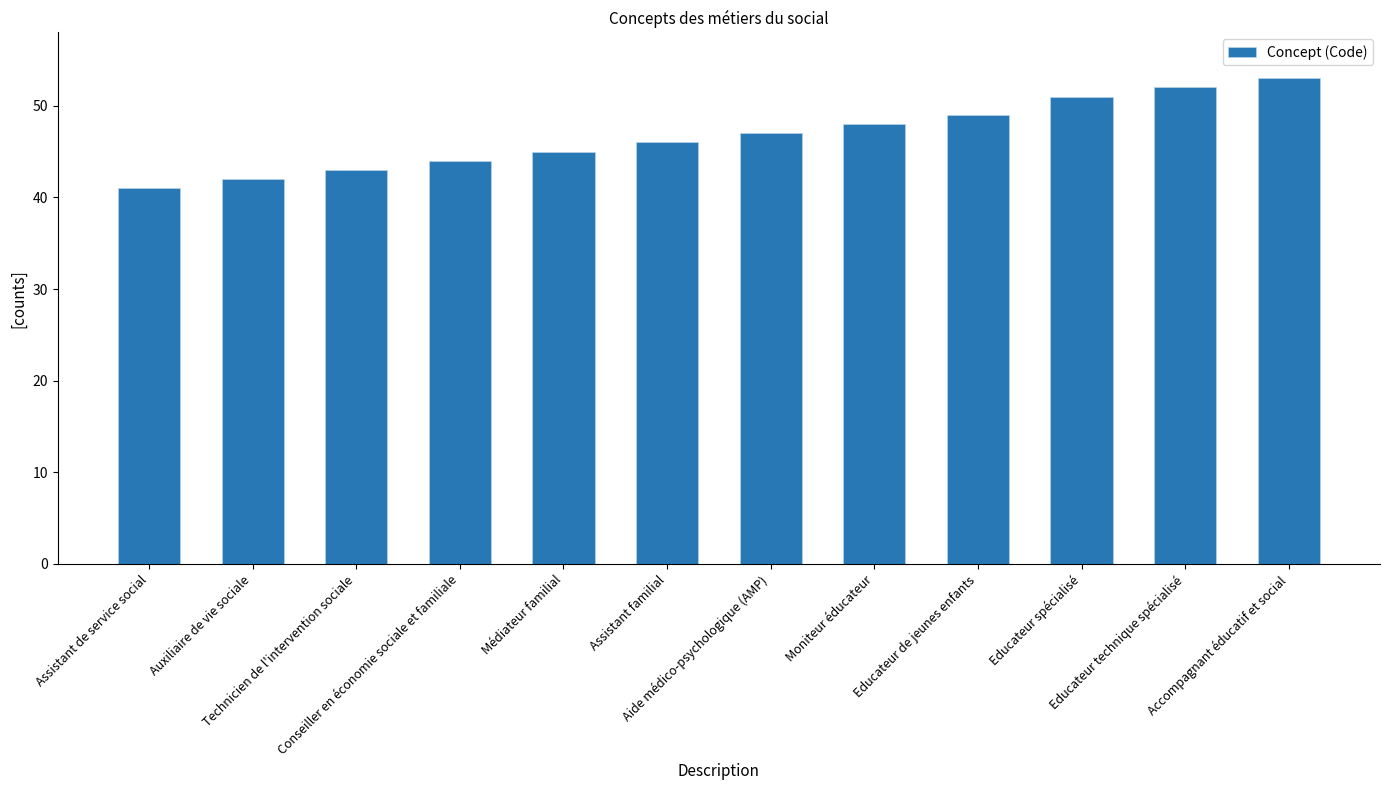

Which category has the highest value across all series?

Accompagnant éducatif et social